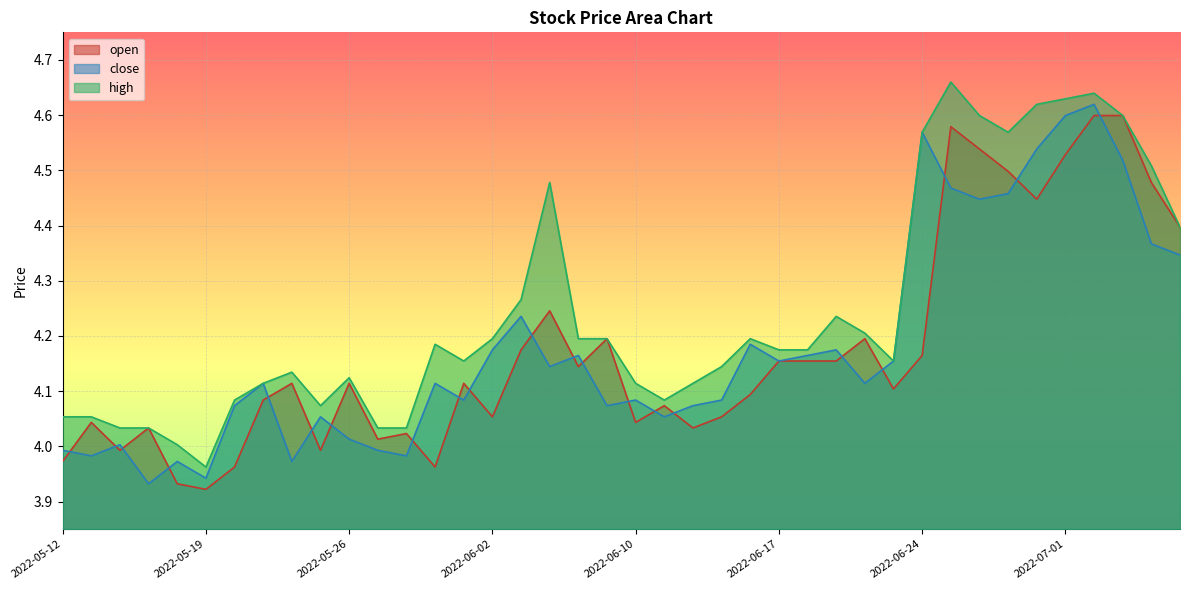

Where is the first local maximum for close?

2022-05-16